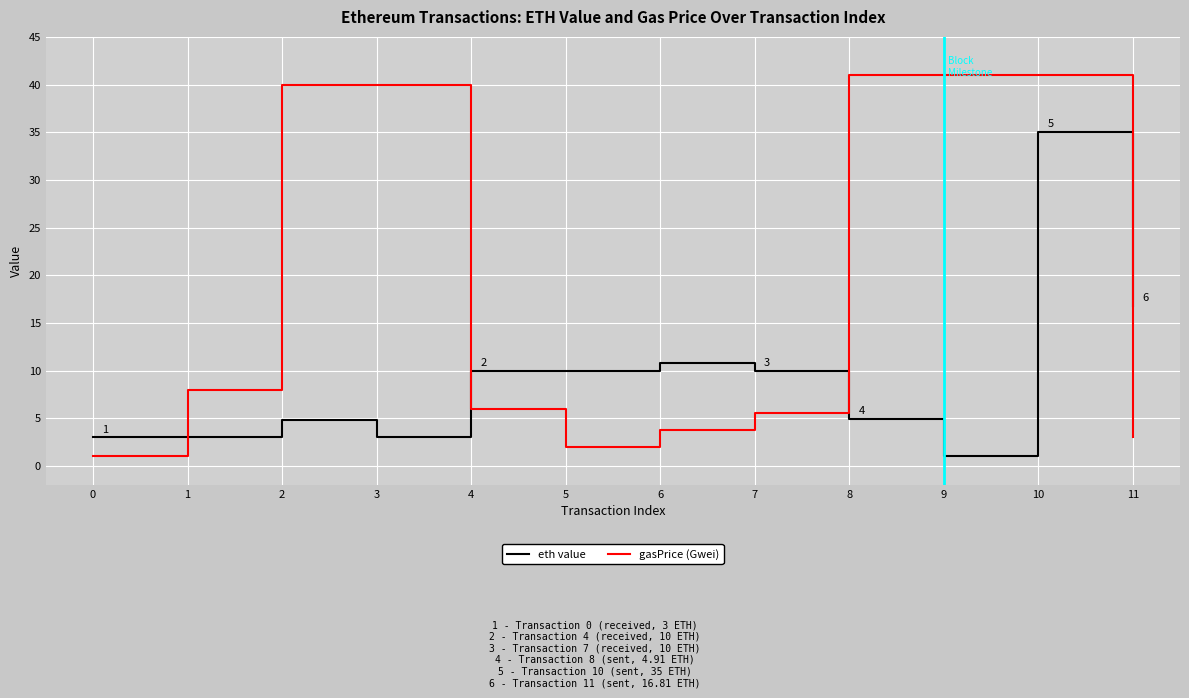

After their last crossing, which series has the higher values: gasPrice (Gwei) or eth value?

eth value